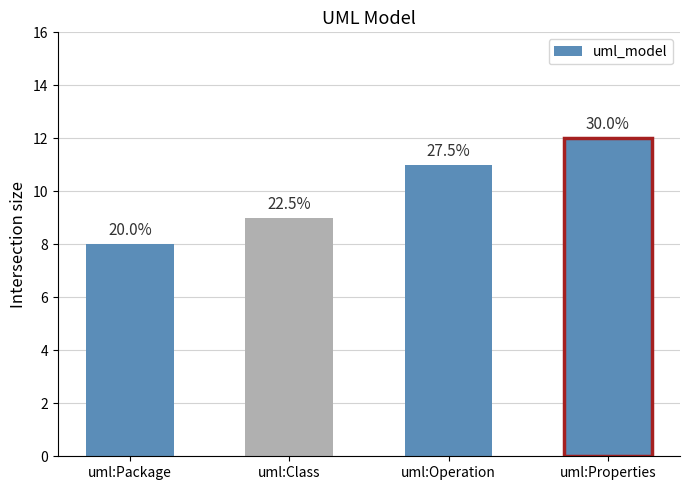

How many bars are there in total?

4